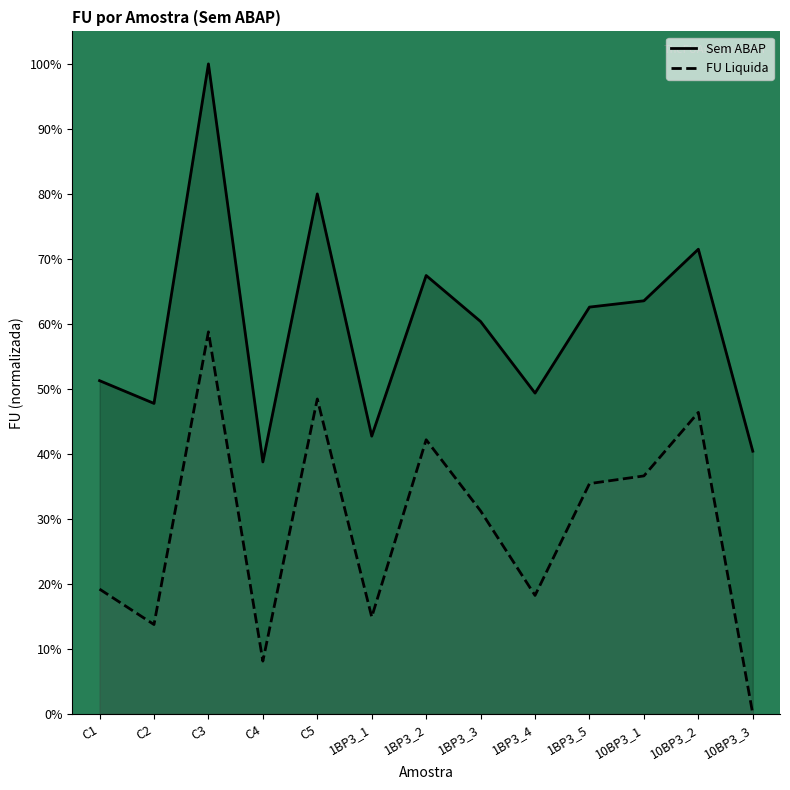

Rank the categories by Sem ABAP value from lowest to highest.

C4, 10BP3_3, 1BP3_1, C2, 1BP3_4, C1, 1BP3_3, 1BP3_5, 10BP3_1, 1BP3_2, 10BP3_2, C5, C3